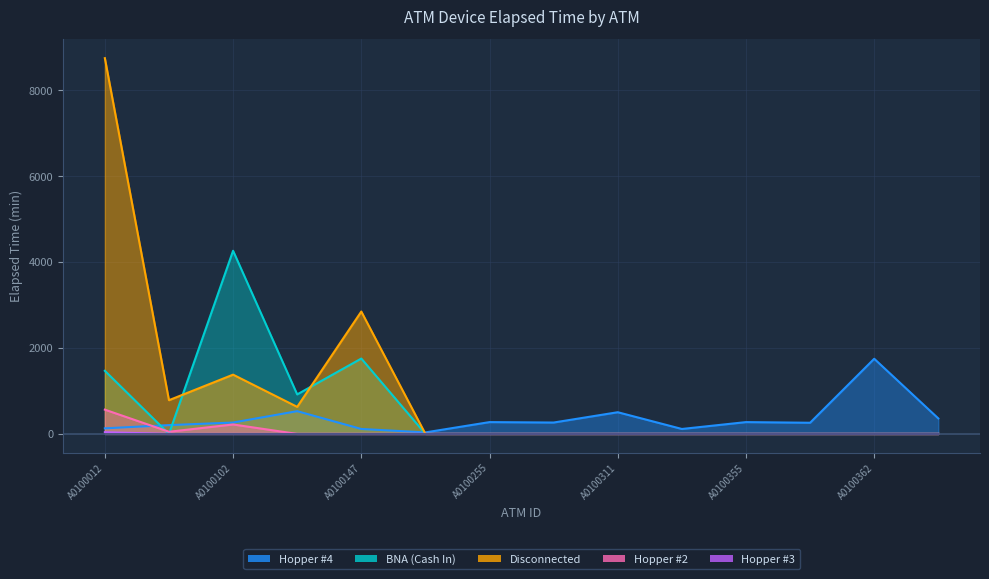

What is the difference between the highest and lowest values at A0100012?

8710